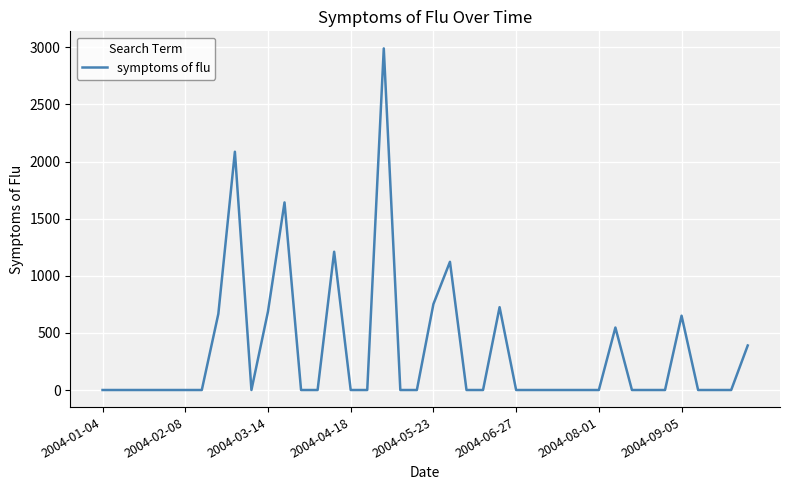

What is the difference between the maximum and minimum values?

2990.8